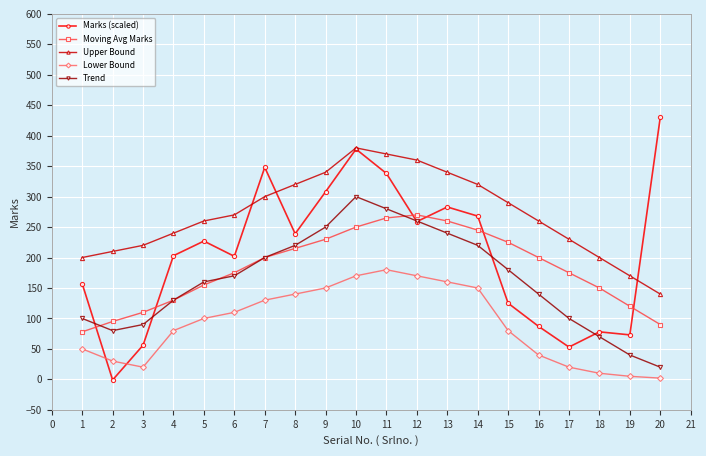

At which category is the sum across all series the highest?

10